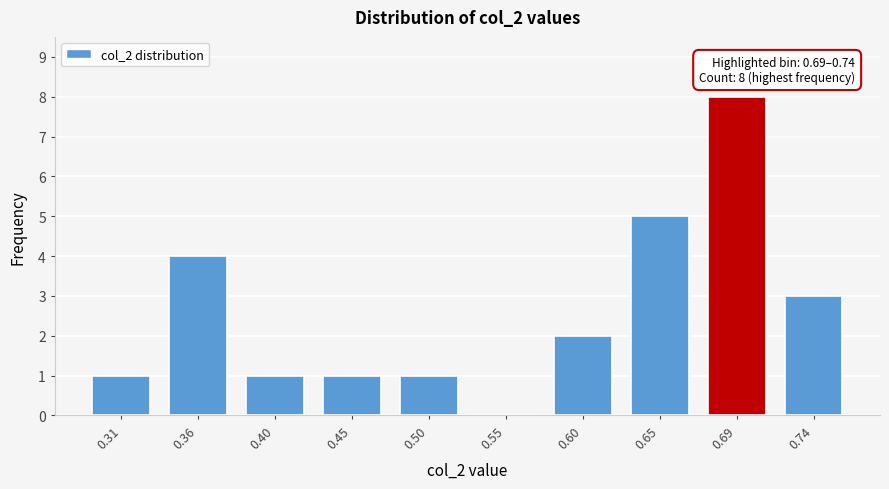

Reading right to left, list all the values displayed in this chart.

0.74=3	0.69=8	0.65=5	0.60=2	0.55=0	0.50=1	0.45=1	0.40=1	0.36=4	0.31=1